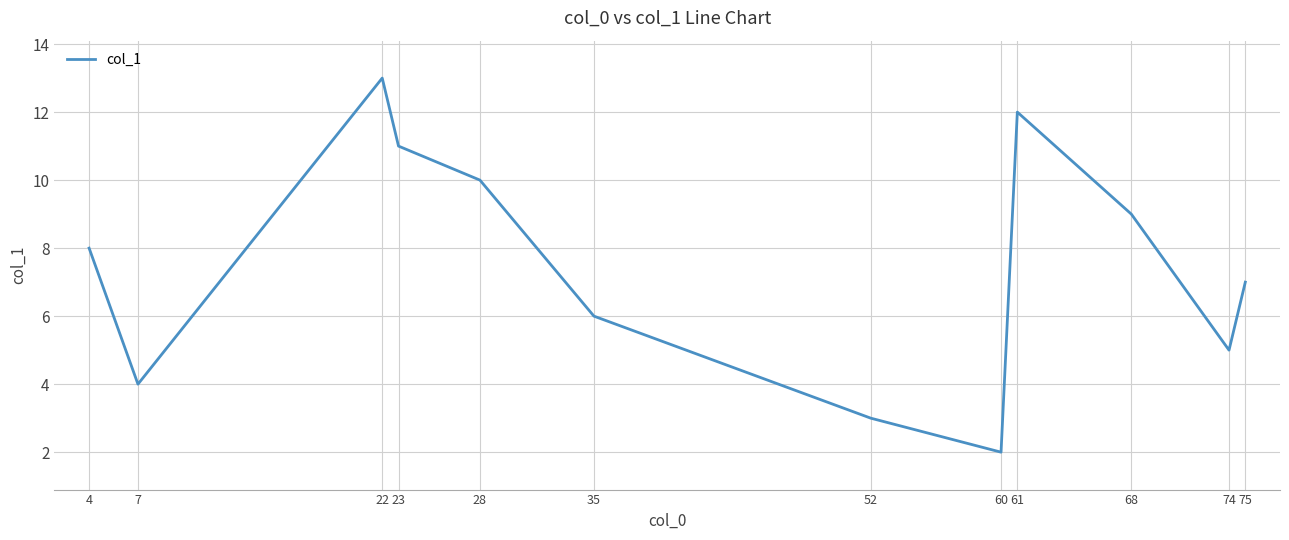

Rank the categories by value from highest to lowest.

22, 61, 23, 28, 68, 4, 75, 35, 74, 7, 52, 60